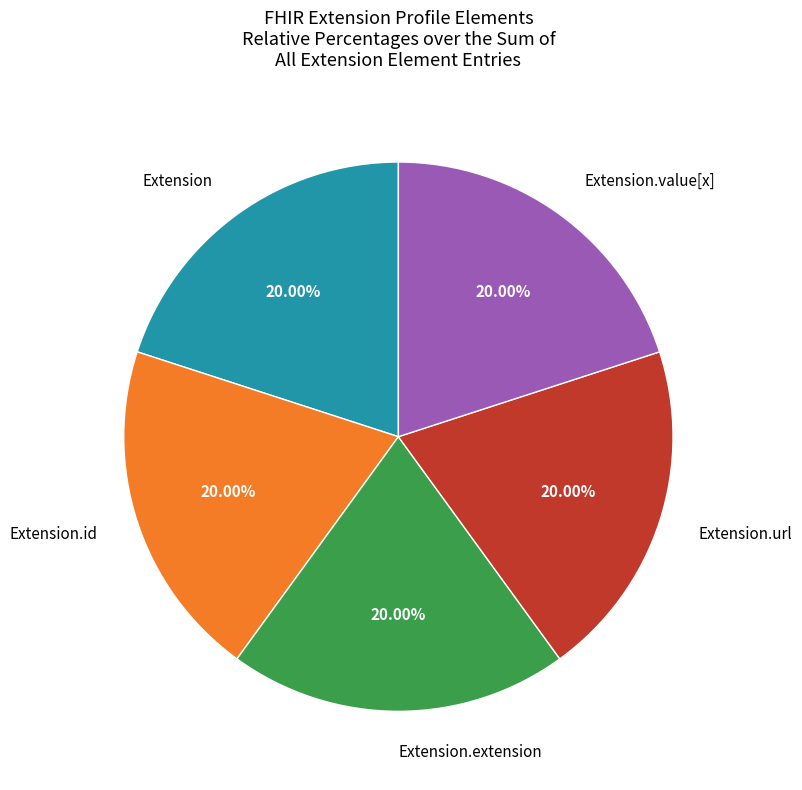

Count the number of slices in the pie.

5